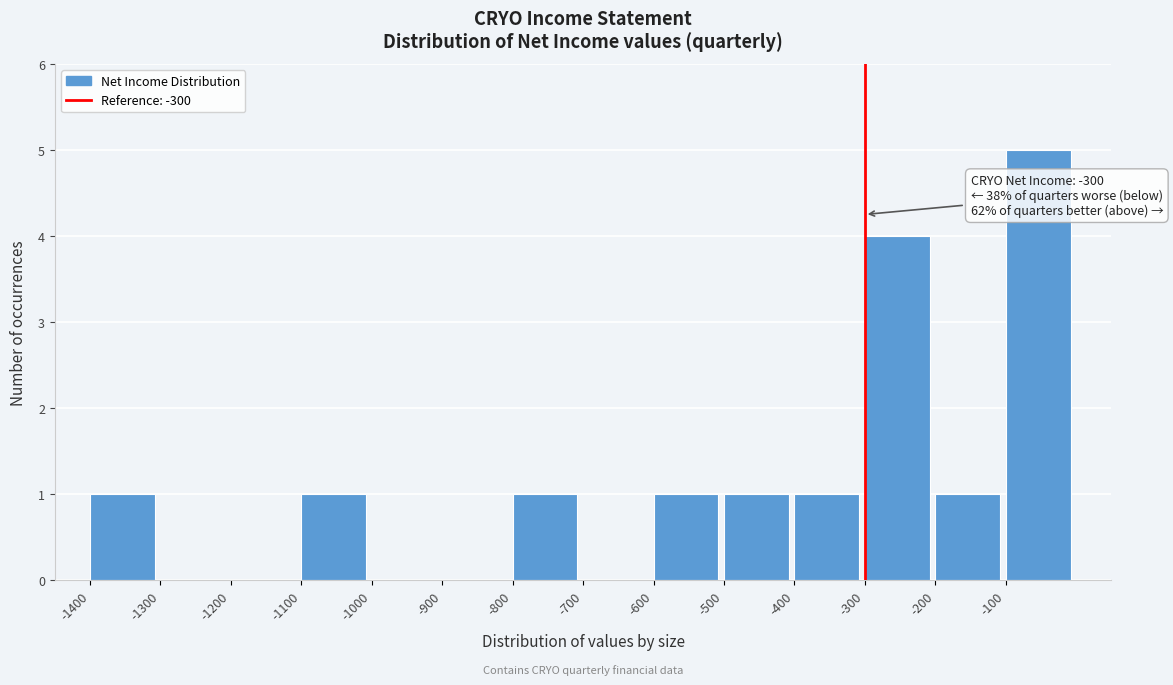

Which range on the x-axis has the tallest bar?

-100 to 0